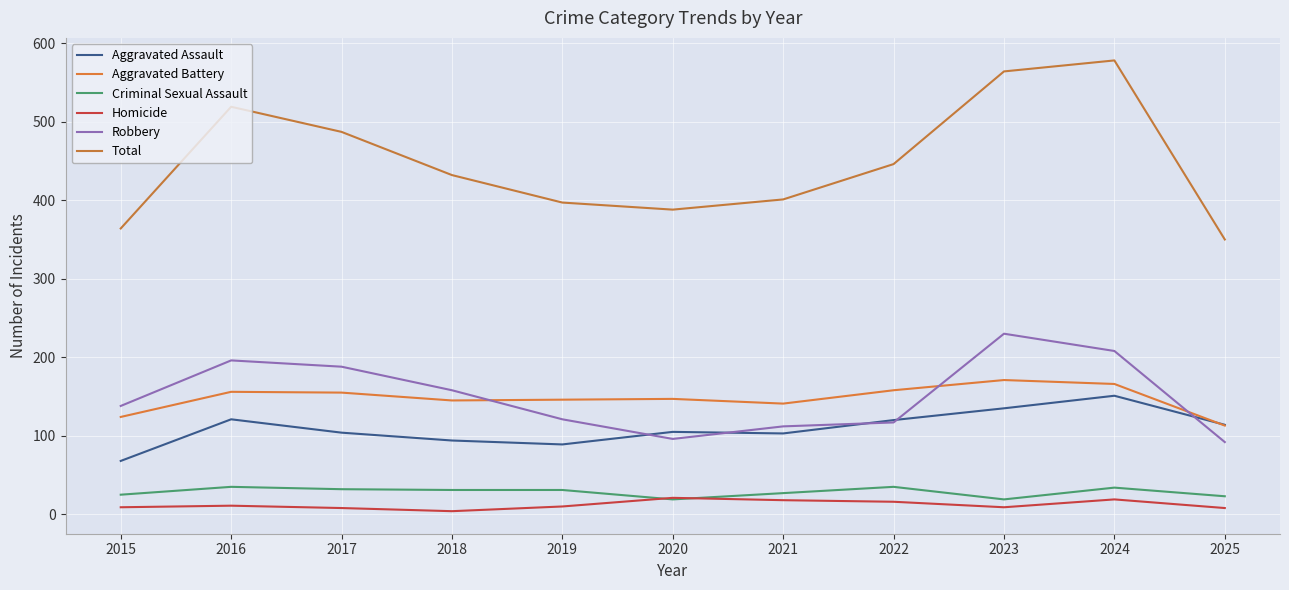

What is the difference between the second highest and minimum values in the Aggravated Battery series?

53